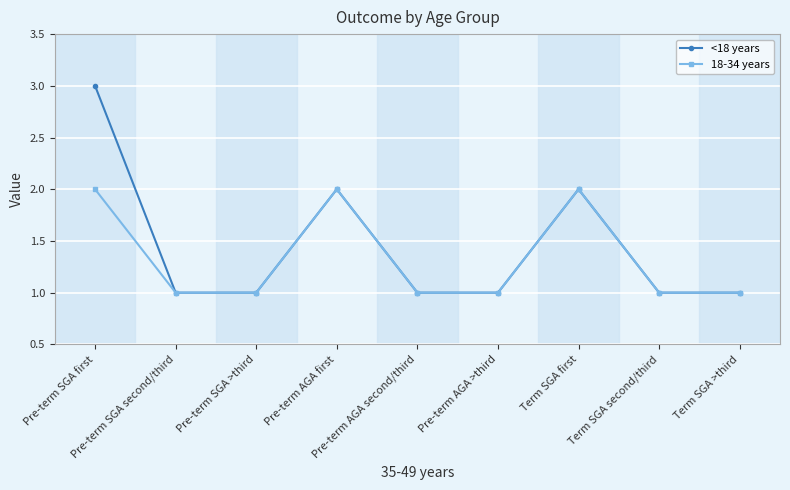

In 18-34 years, how many points are higher than both neighbors (excluding endpoints)?

2